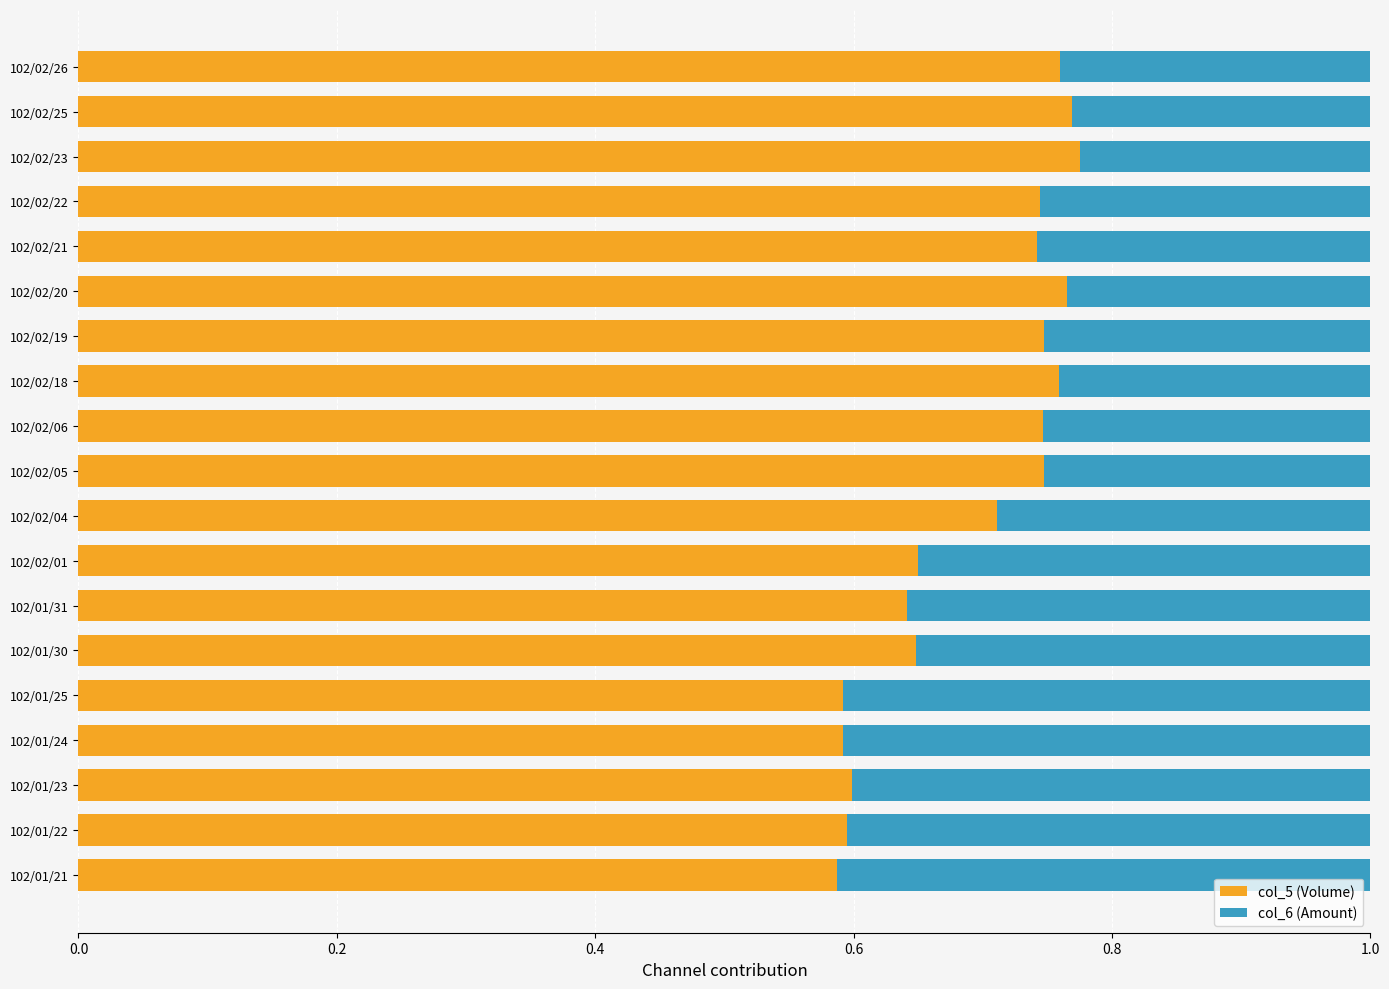

What is the total value across all series at 102/02/18?

1.0